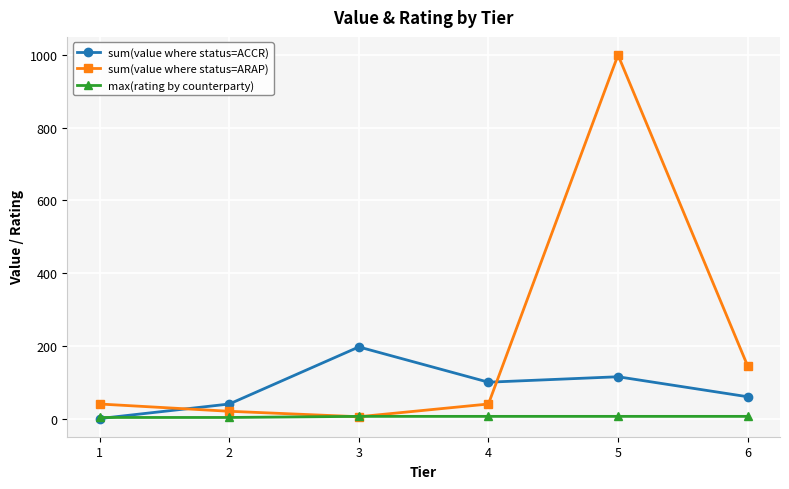

What is the value of the sum(value where status=ARAP) point at the 6th from the left?

145